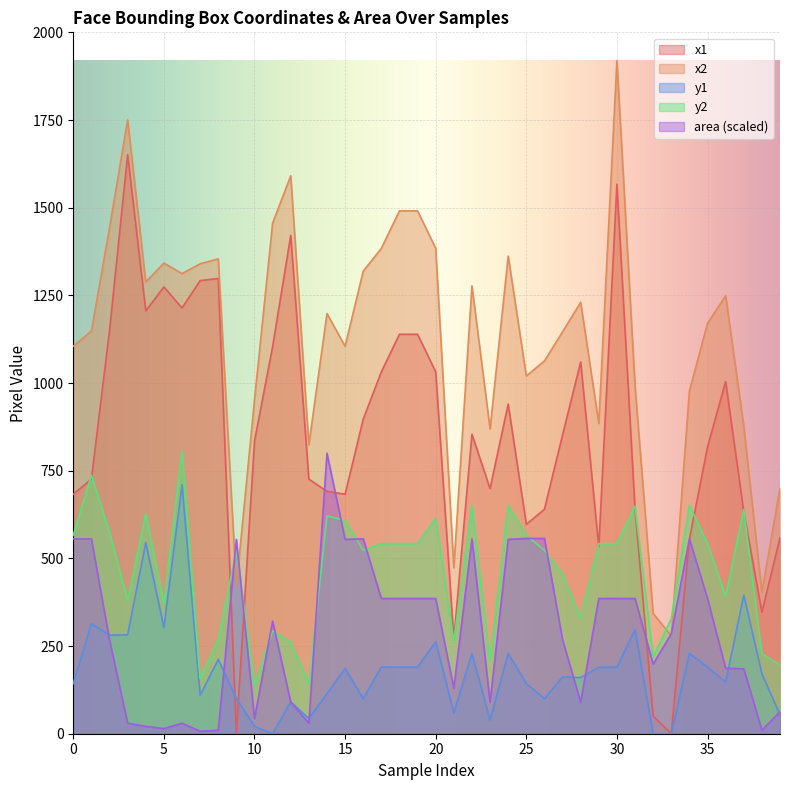

Which category has the lowest value across all series?

9